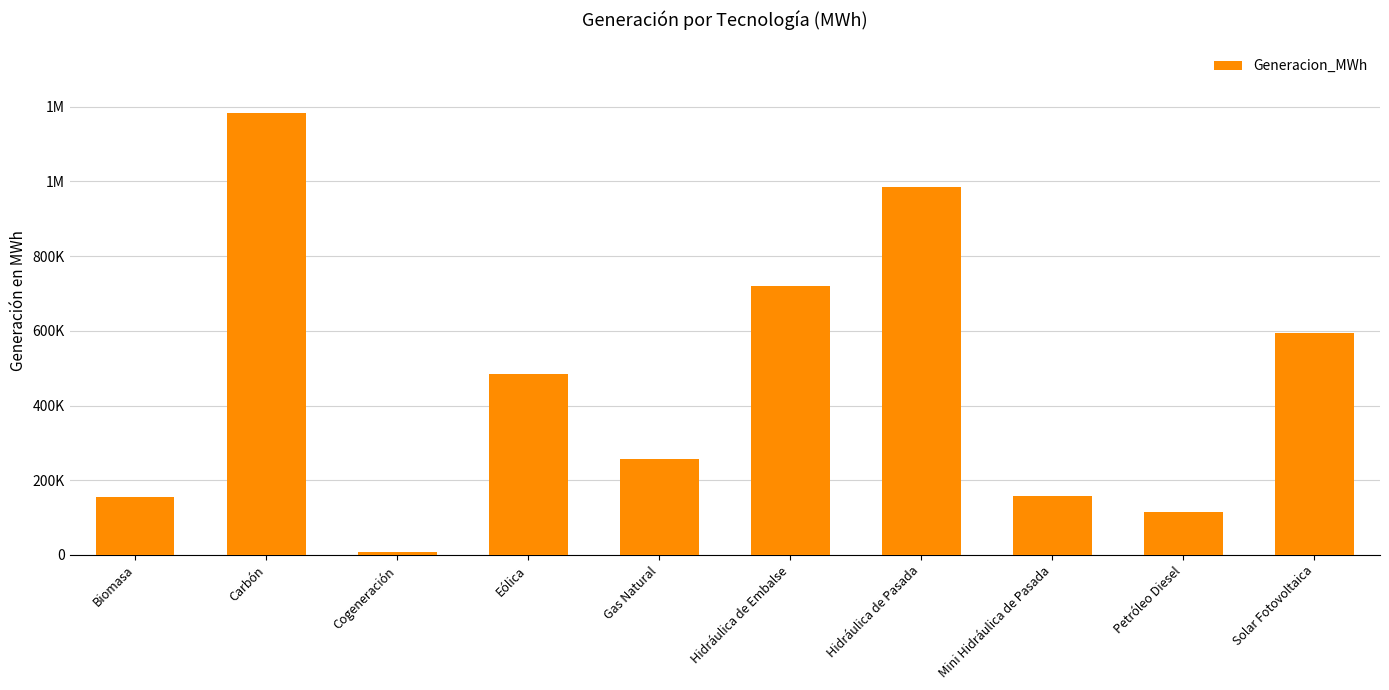

Which label corresponds to the largest value in the chart?

Carbón